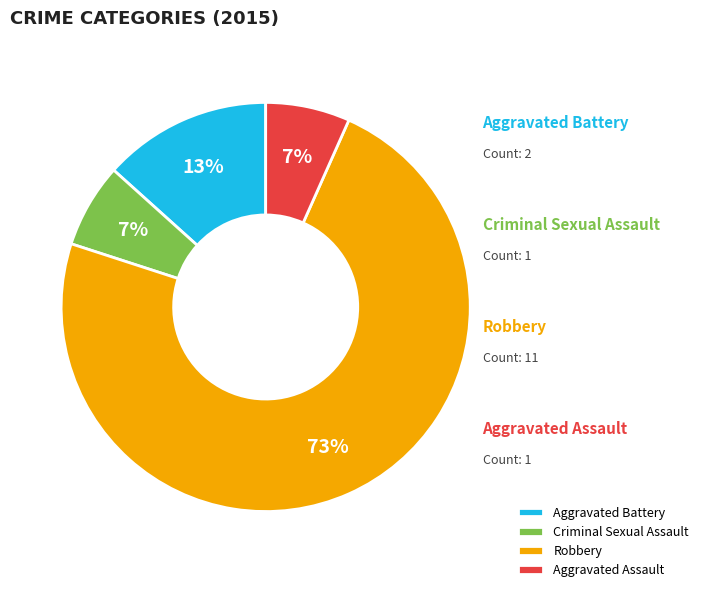

To the nearest percent, what percentage of the pie is Aggravated Assault?

7%